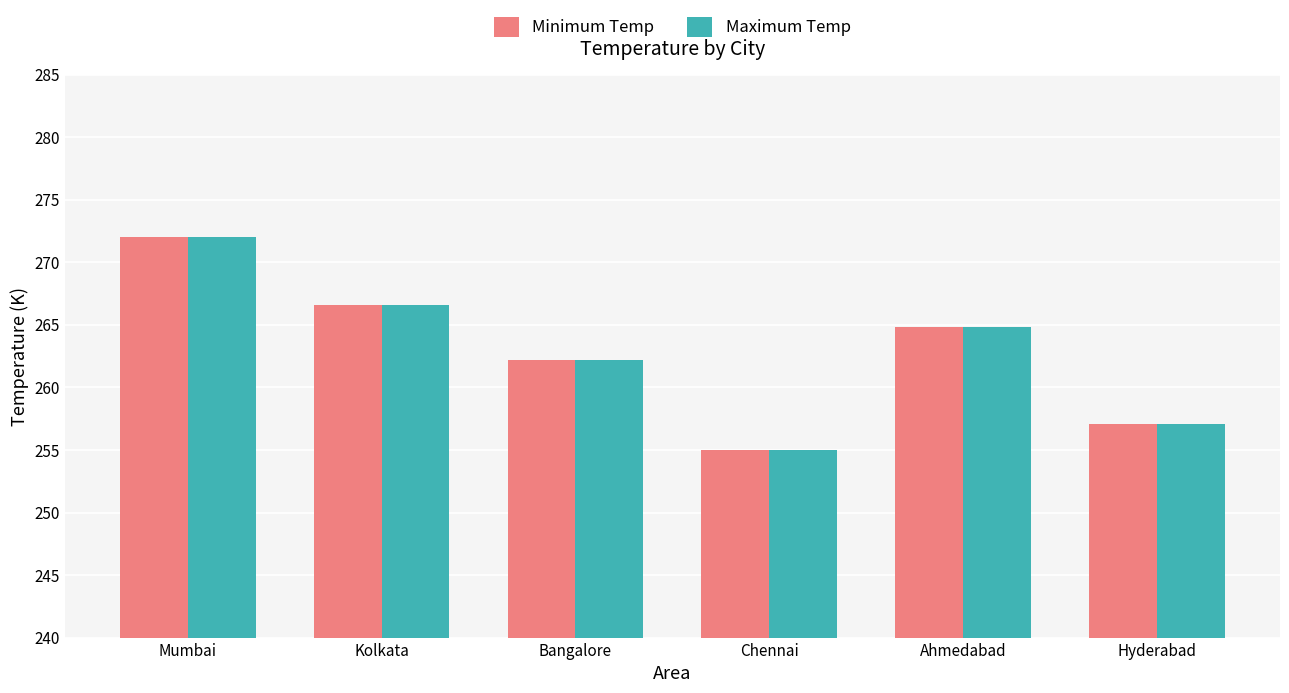

List the labels in order of Maximum Temp value, smallest first.

Chennai, Hyderabad, Bangalore, Ahmedabad, Kolkata, Mumbai